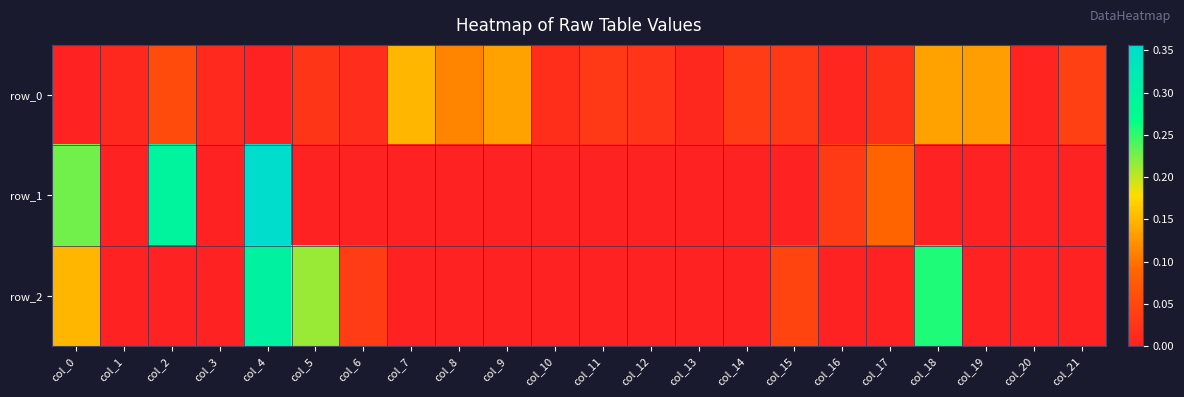

Which series has the largest range (max minus min)?

row_1